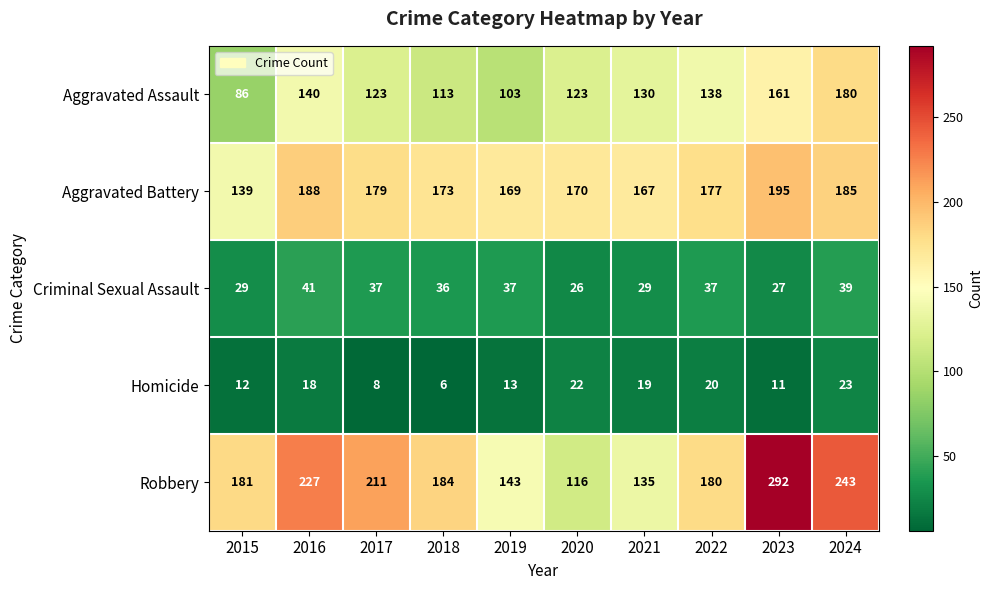

What is the difference between the maximum and second lowest values in the Aggravated Battery series?

28